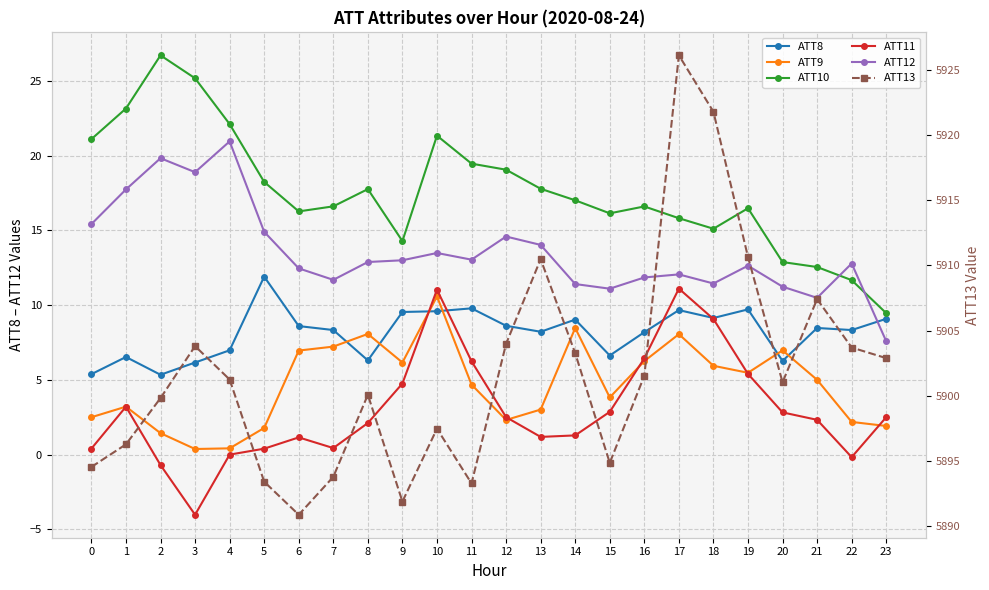

Rank the series at 20 from highest to lowest value.

ATT13, ATT10, ATT12, ATT9, ATT8, ATT11